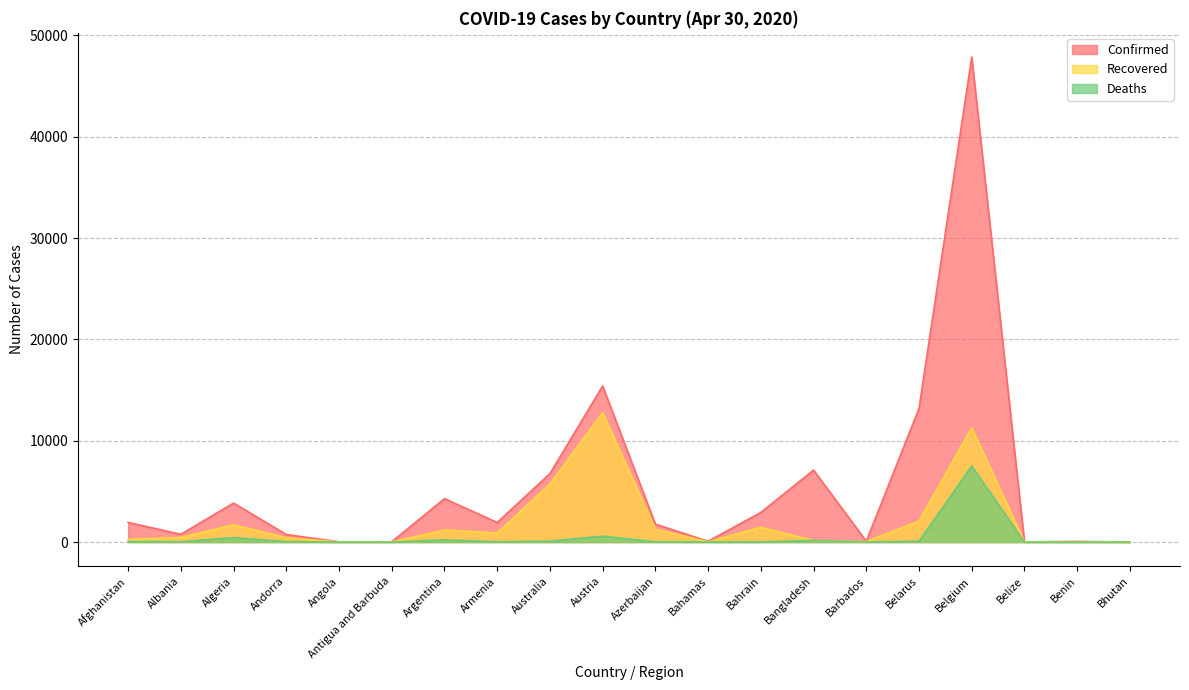

At which category does Deaths reach its first local peak?

Algeria